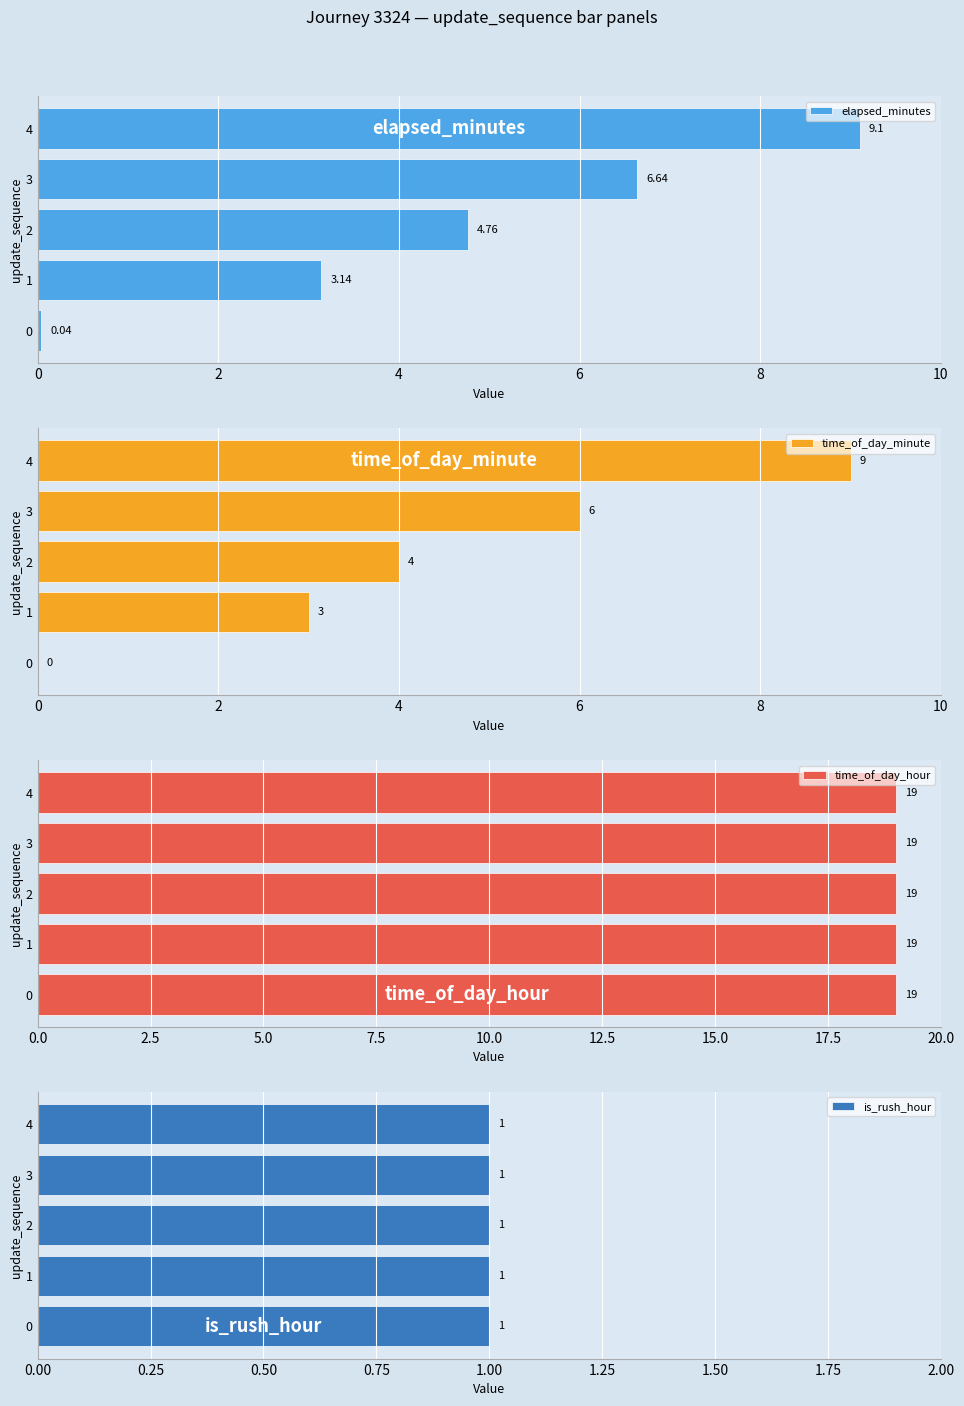

What is the difference between the maximum and minimum values in the elapsed_minutes series?

9.1